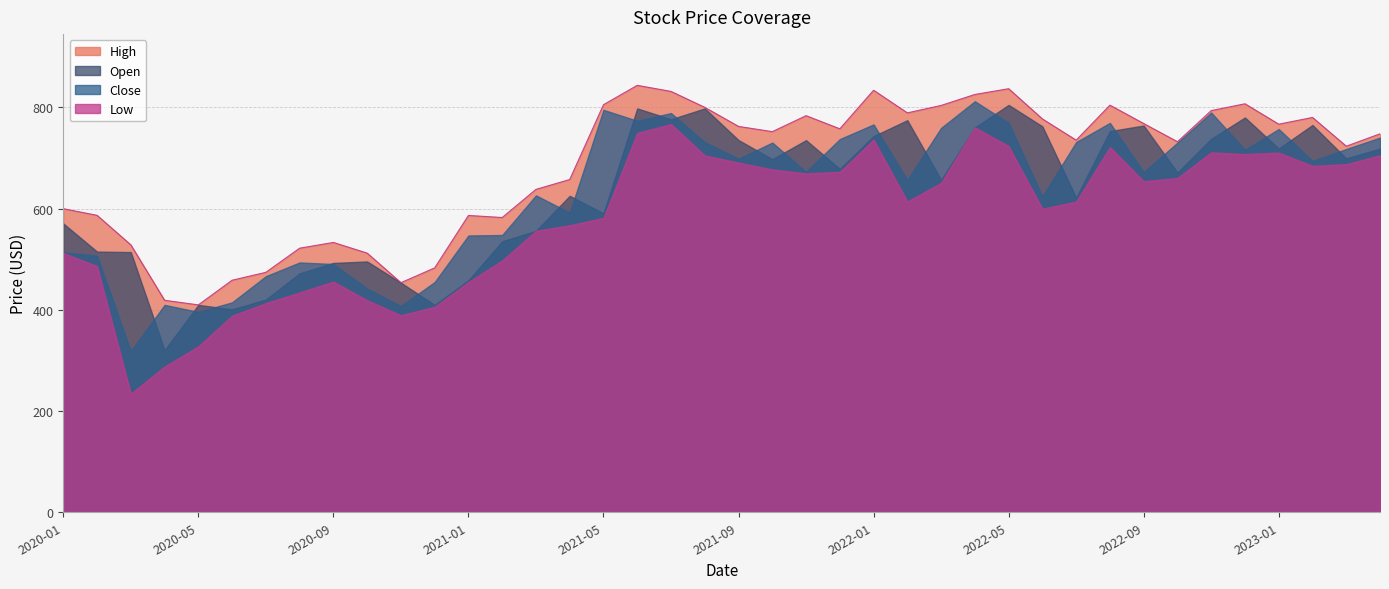

True or false: Open and High intersect in this chart.

False